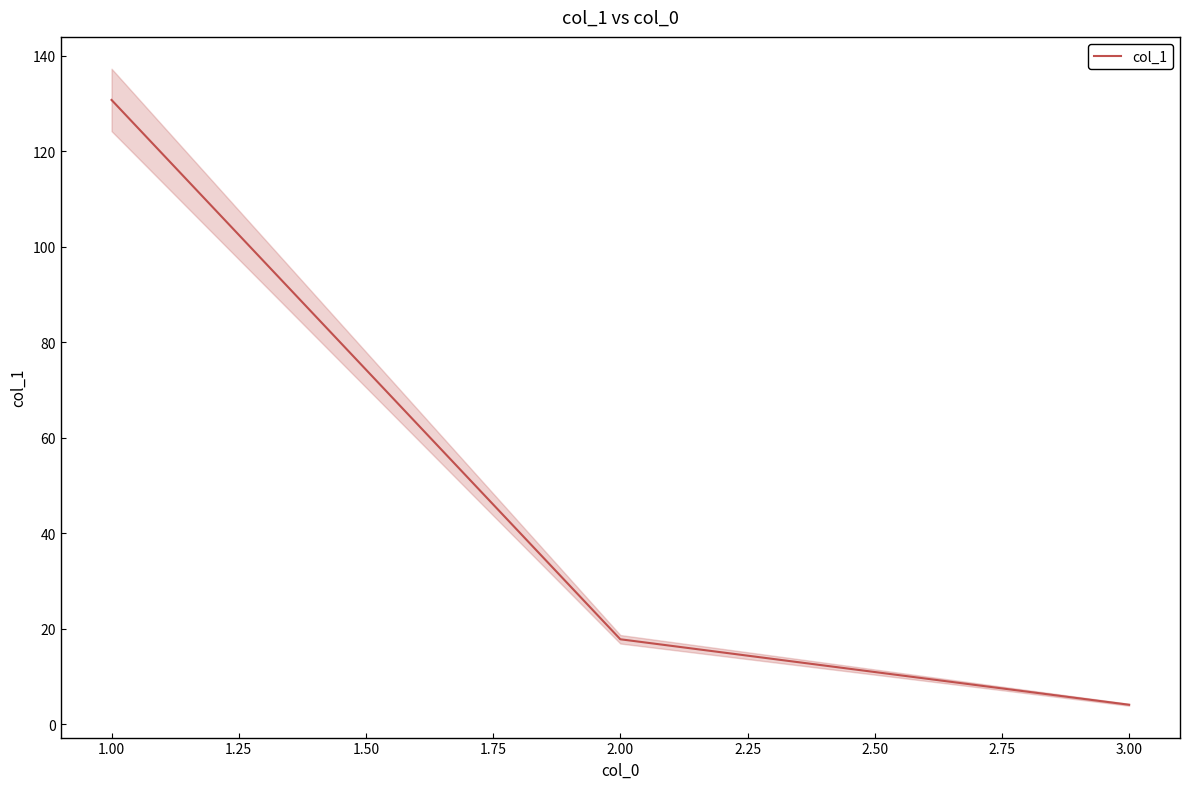

What is the greatest value displayed?

130.7